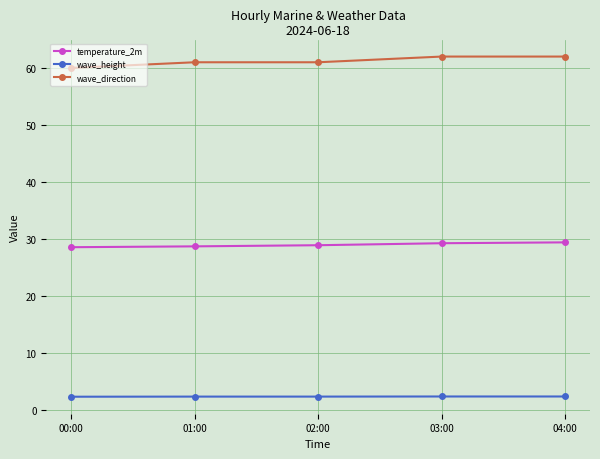

What is the average value of the wave_direction series?

61.2